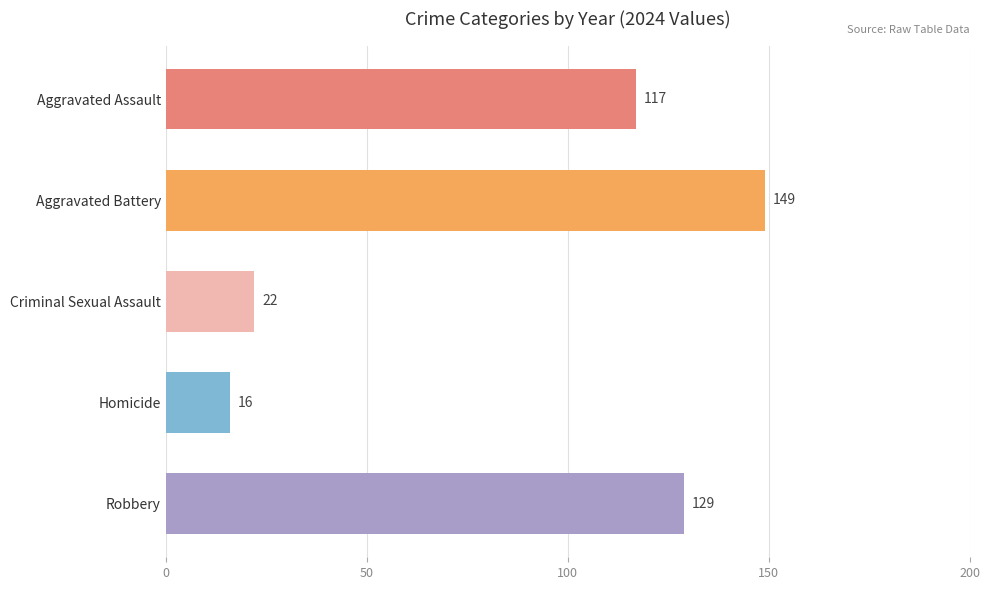

At 2024, list the series in order from largest to smallest.

Aggravated Battery, Robbery, Aggravated Assault, Criminal Sexual Assault, Homicide